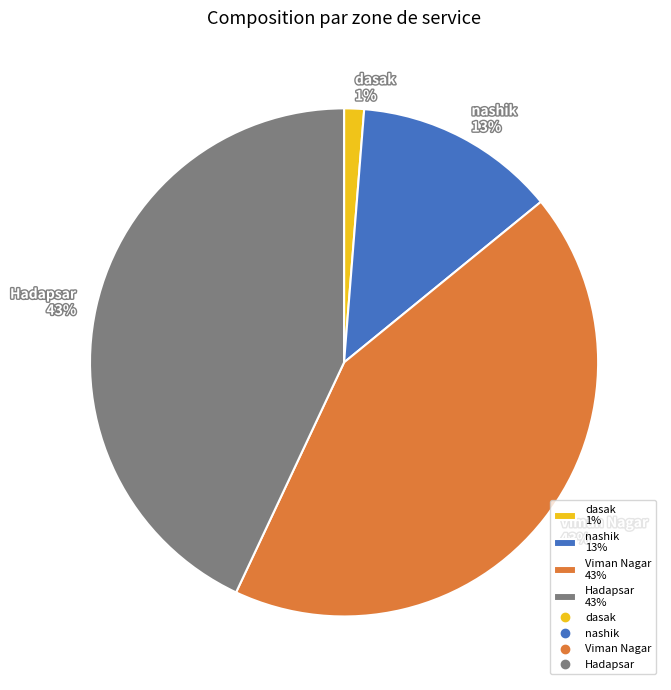

Is there a majority slice in this chart?

No